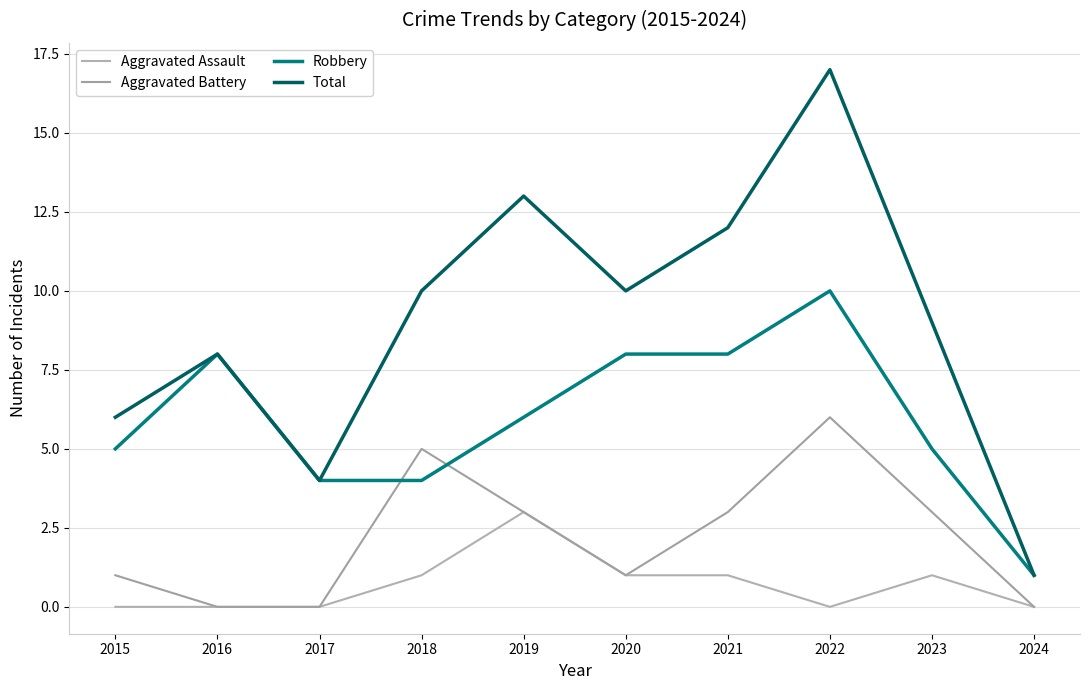

Reading left to right, transcribe all the data shown in this chart.

Aggravated Assault: 2015=0	2016=0	2017=0	2018=1	2019=3	2020=1	2021=1	2022=0	2023=1	2024=0
Aggravated Battery: 2015=1	2016=0	2017=0	2018=5	2019=3	2020=1	2021=3	2022=6	2023=3	2024=0
Robbery: 2015=5	2016=8	2017=4	2018=4	2019=6	2020=8	2021=8	2022=10	2023=5	2024=1
Total: 2015=6	2016=8	2017=4	2018=10	2019=13	2020=10	2021=12	2022=17	2023=9	2024=1